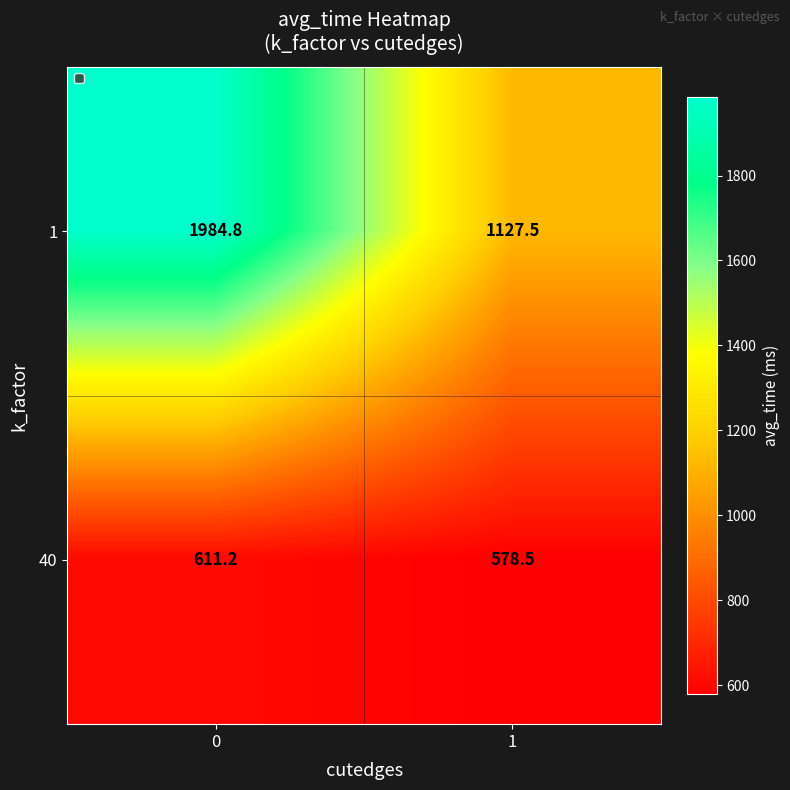

What is the difference between the maximum and minimum values in the 1 series?

857.3